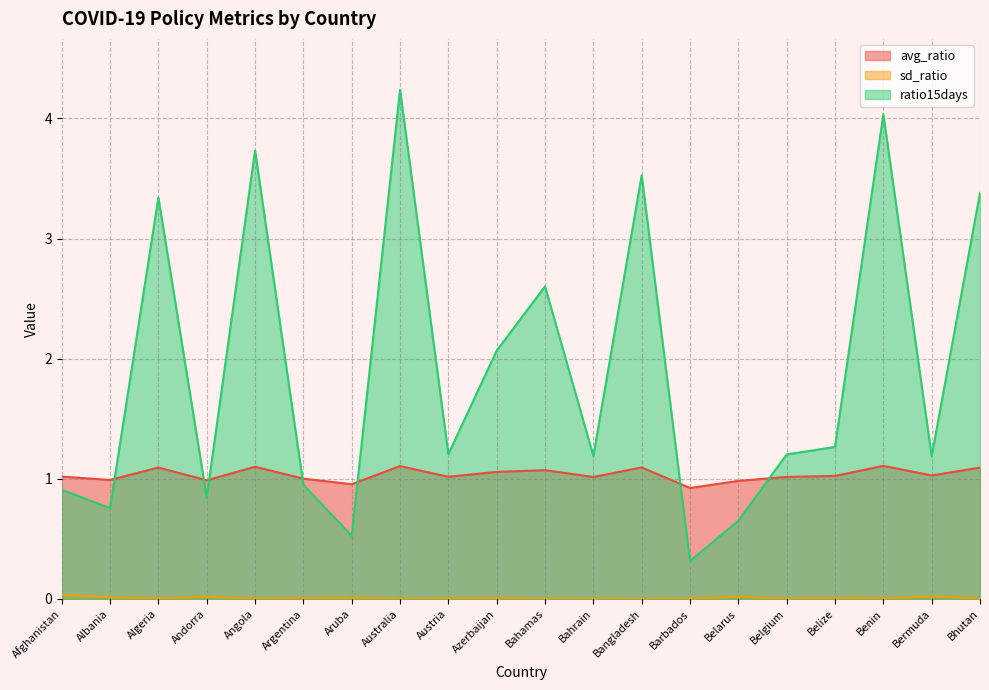

What are all the series names shown in the legend?

avg_ratio, sd_ratio, ratio15days